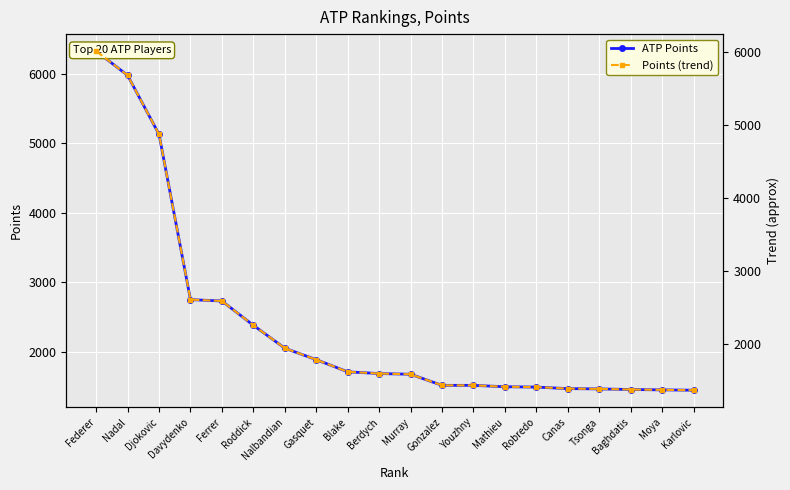

True or false: Points (trend) has more than 2 points higher than both neighbors.

False